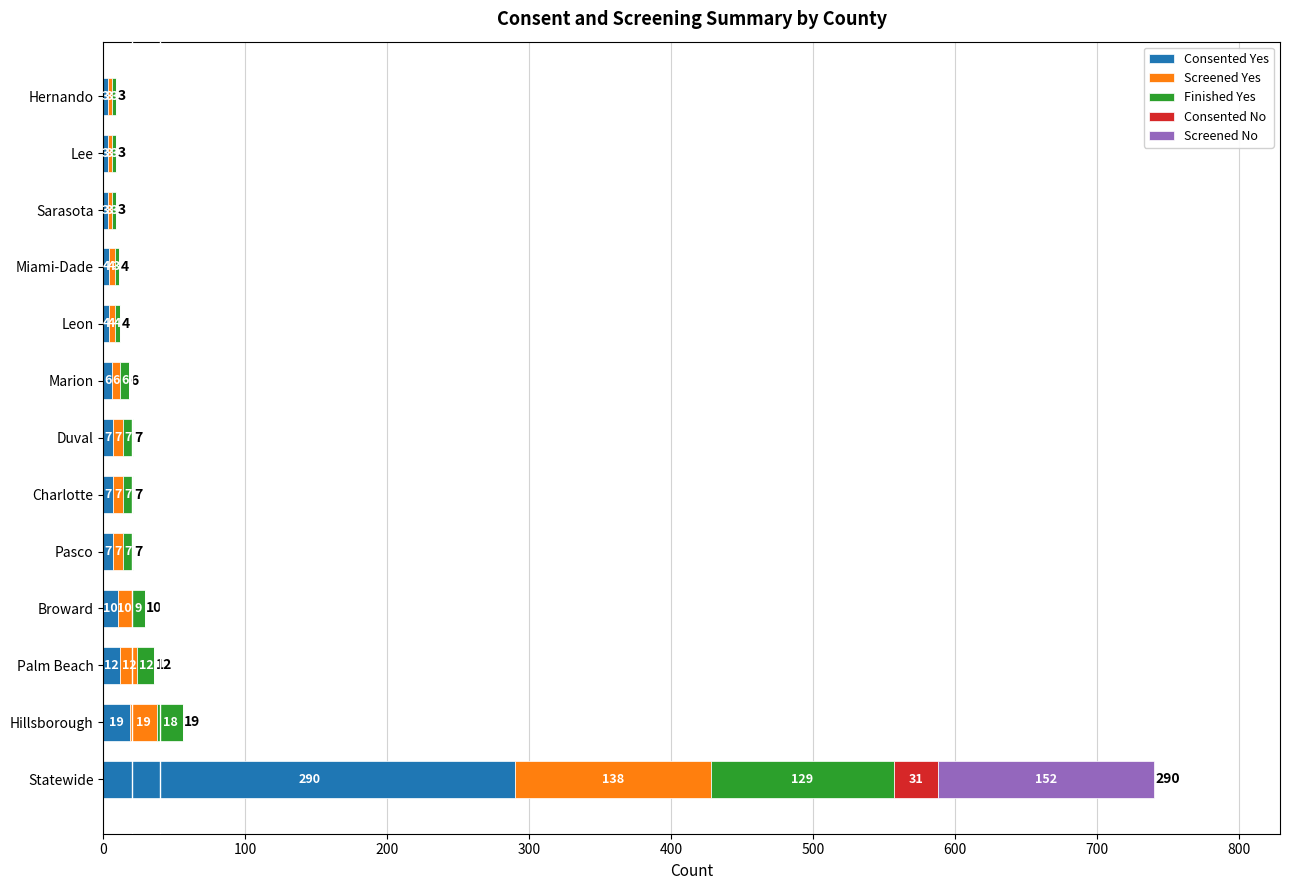

Which category has the highest value in the Consented Yes series?

Statewide